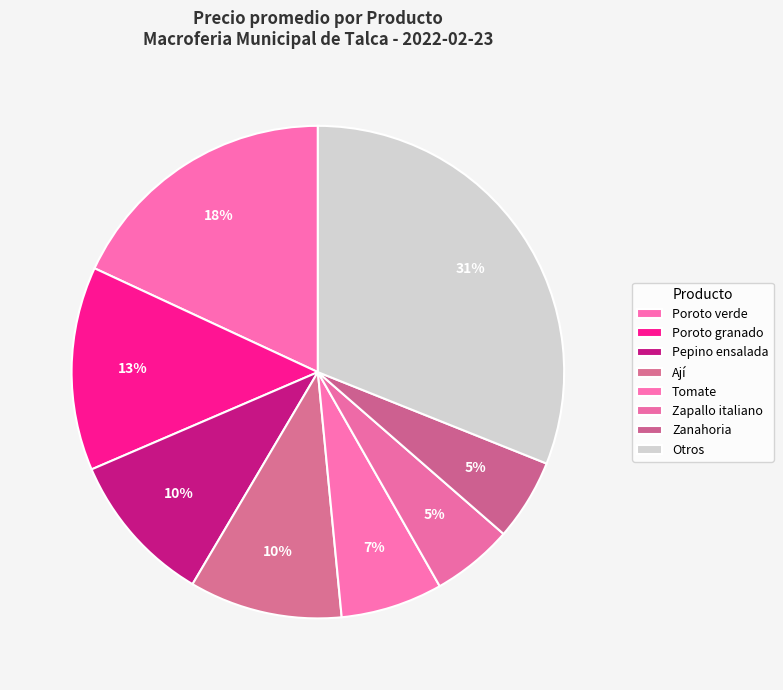

Count the number of slices in the pie.

8